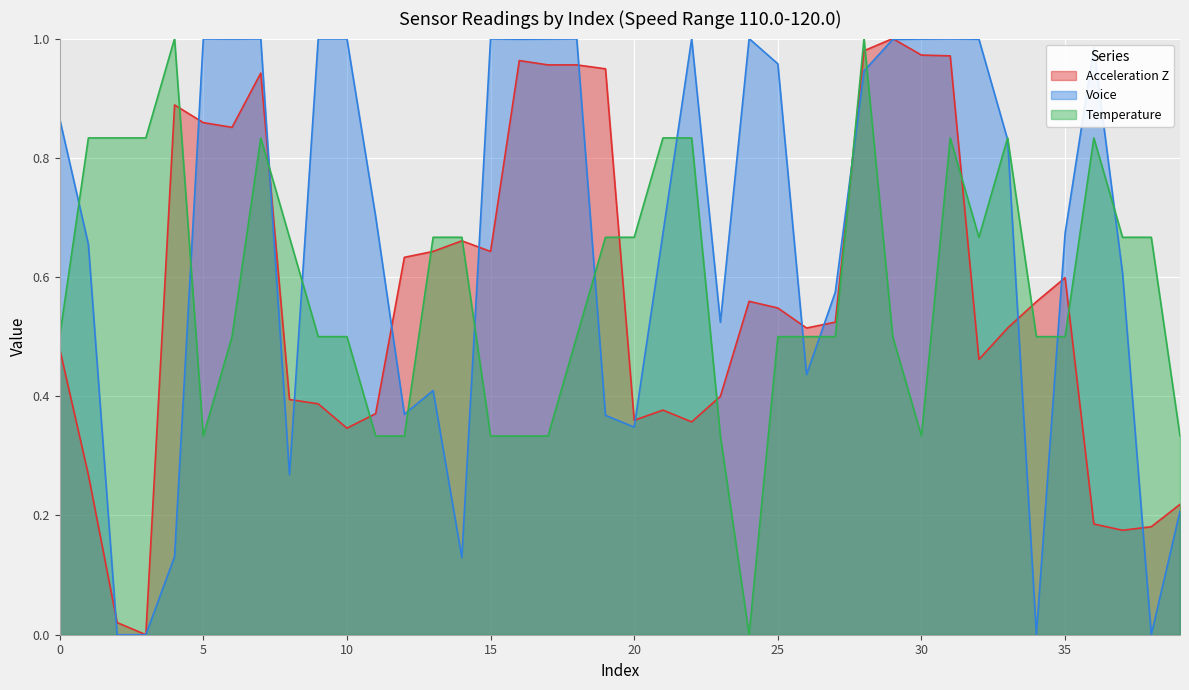

At how many categories does at least one series exceed 0?

40